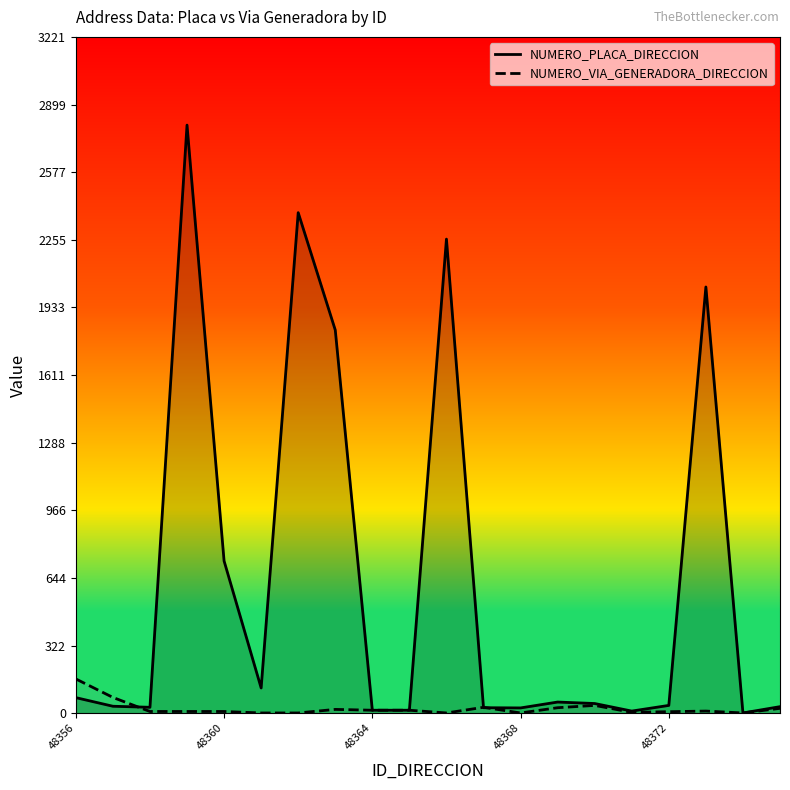

How many intersections are there between NUMERO_PLACA_DIRECCION and NUMERO_VIA_GENERADORA_DIRECCION?

3